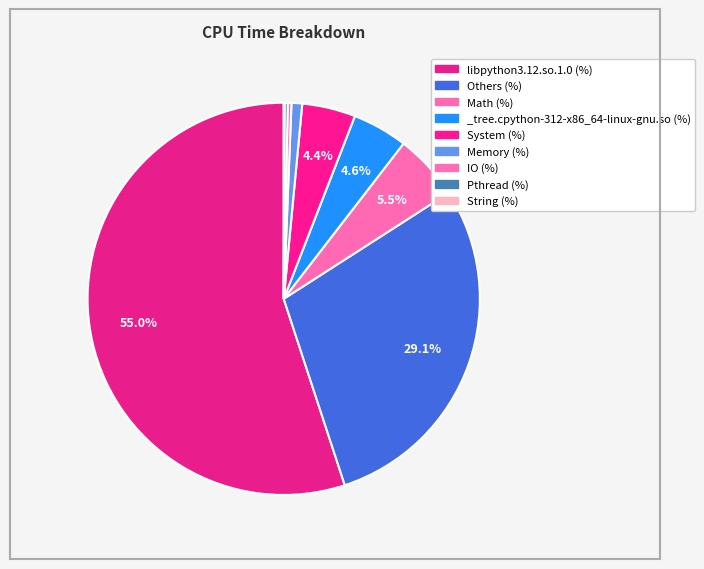

Does libpython3.12.so.1.0 (%) account for over 50% of the chart?

Yes